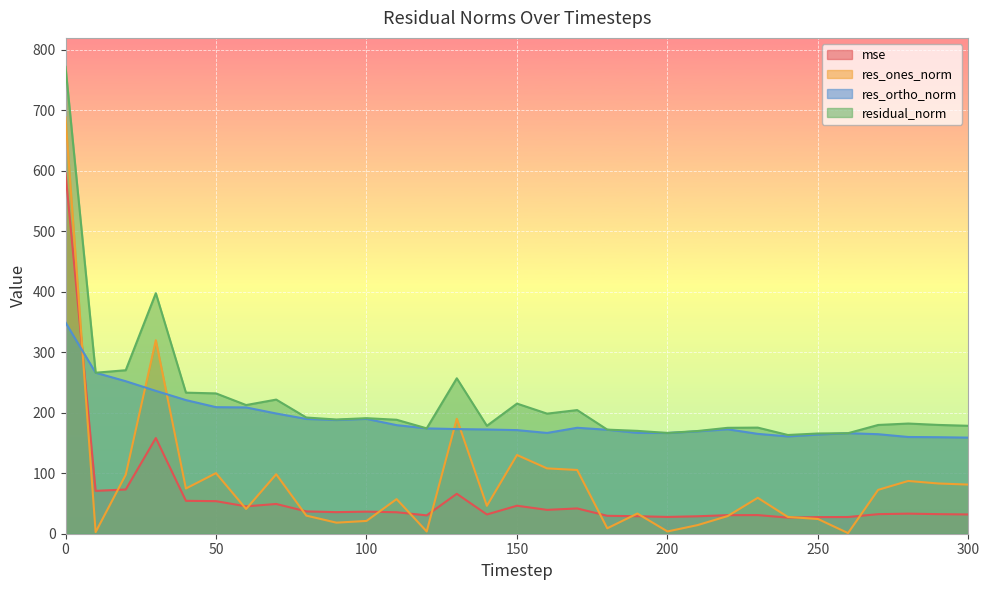

In res_ortho_norm, how many points are higher than both neighbors (excluding endpoints)?

4